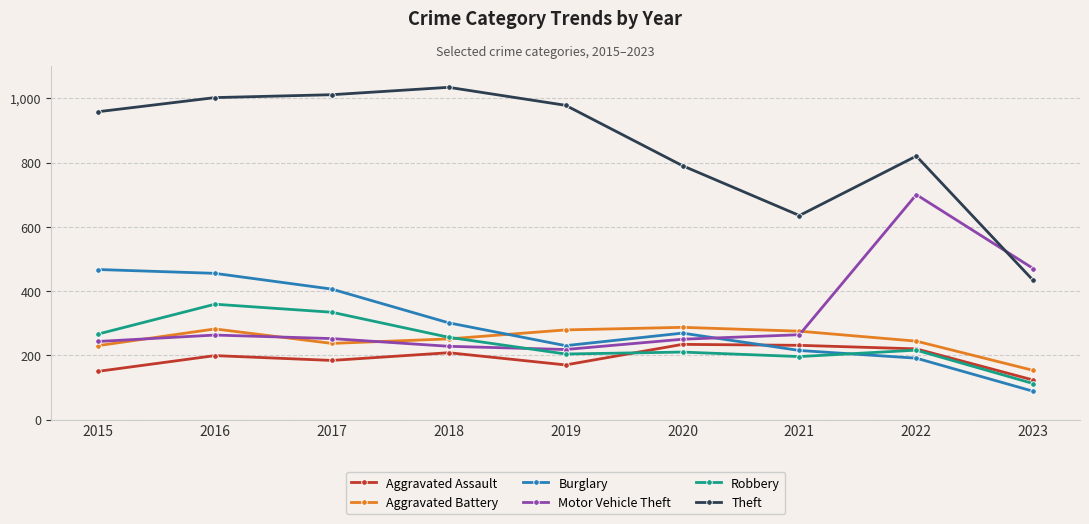

What is the average value of the Burglary series?

291